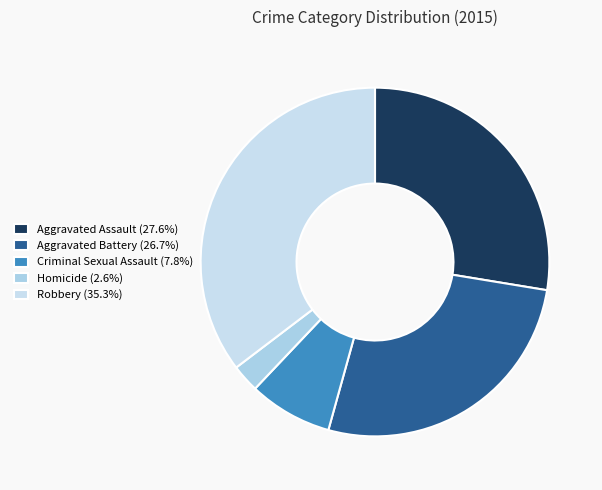

How many slices are in this pie chart?

5